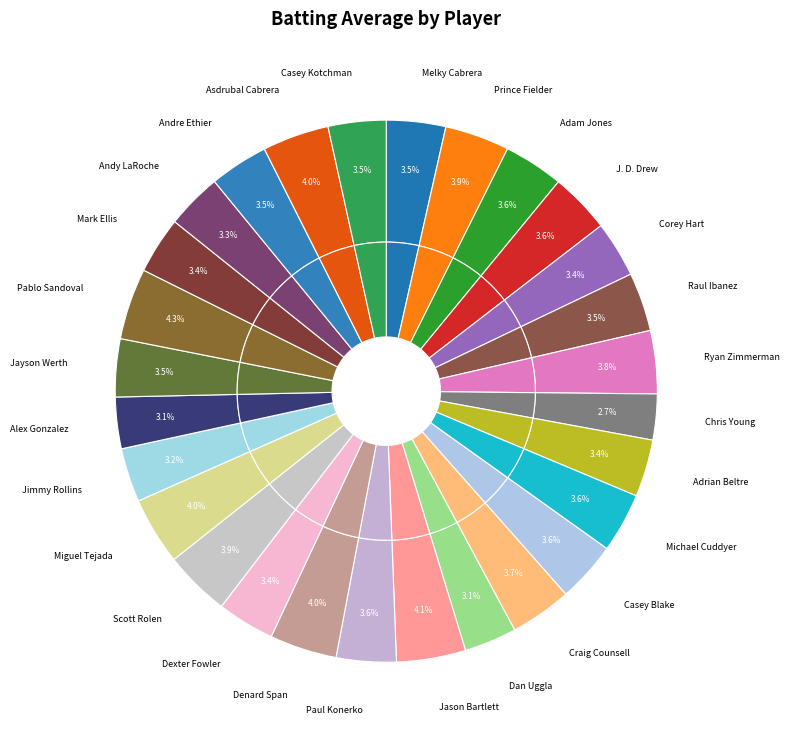

Count the number of slices in the pie.

28